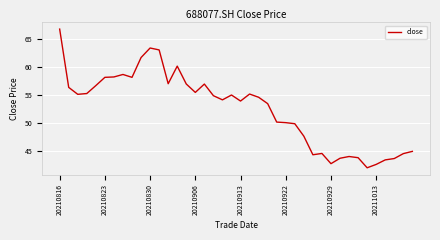

What is the difference between the maximum and minimum values?

24.6